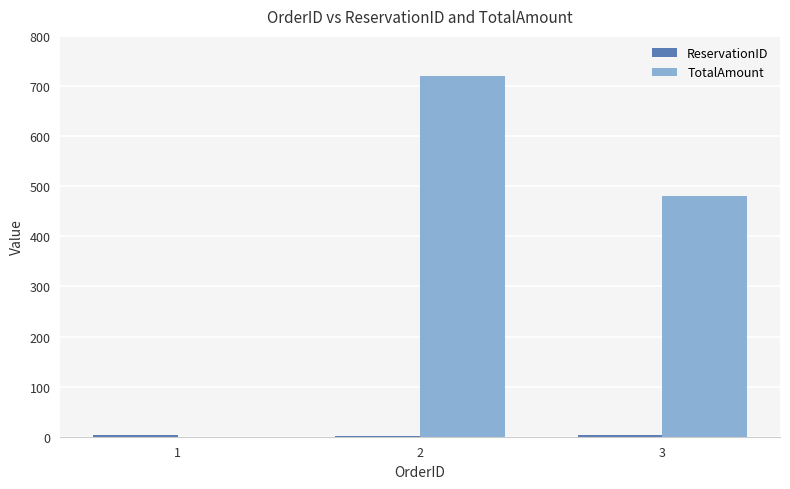

What is the maximum value shown in the chart?

720